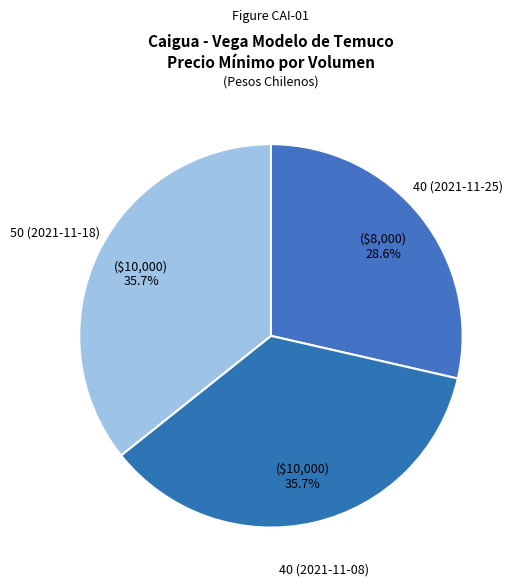

To the nearest percent, what is the average slice percentage?

33%